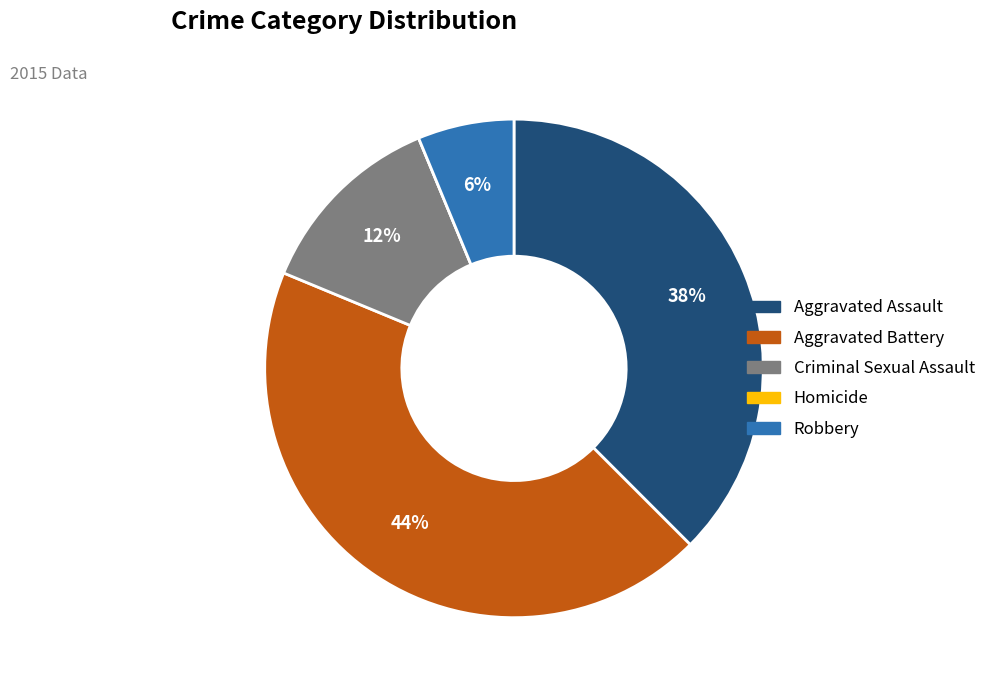

Is there a majority slice in this chart?

No